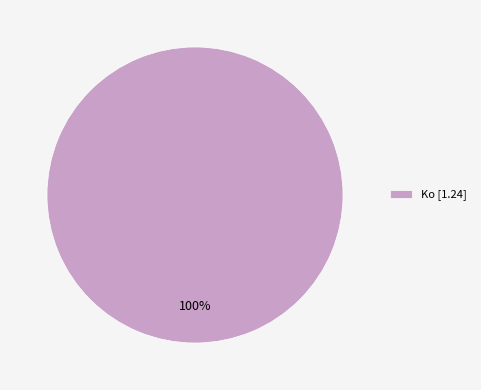

Rank the categories by value from lowest to highest.

Ko [1.24]